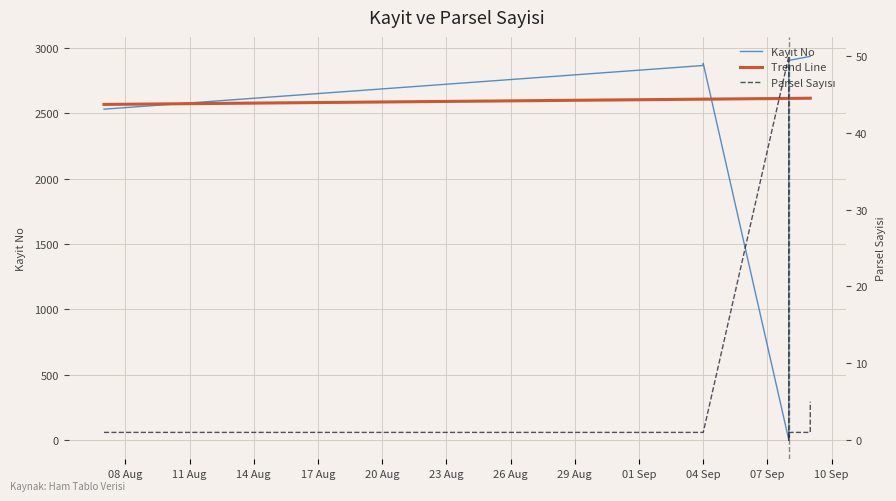

True or false: Parsel Sayisi has a value of 0 at 2025-09-08.

False